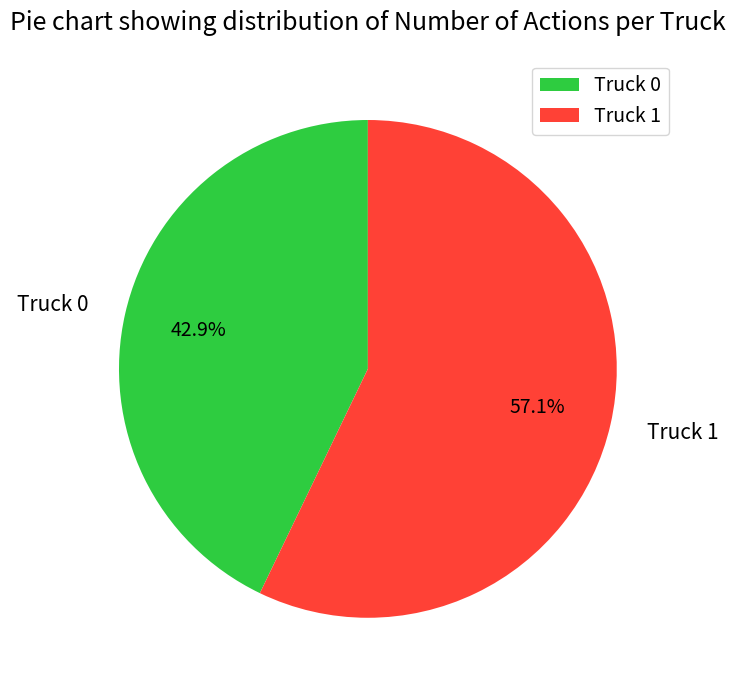

Does Truck 1 represent more than half of the total?

Yes